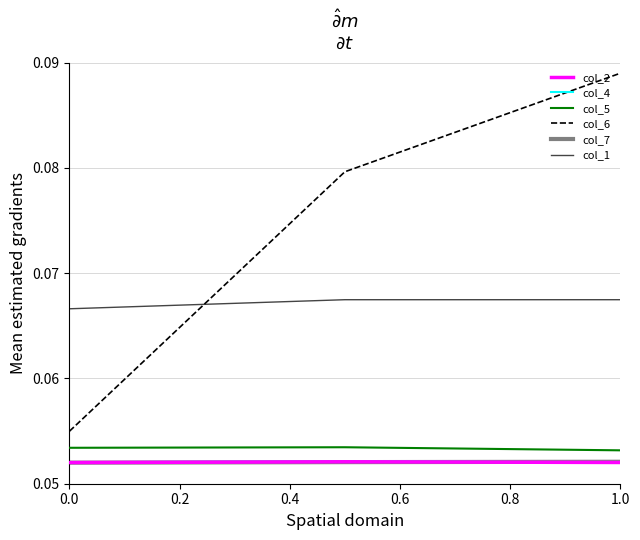

Which series has the widest spread of values?

col_6